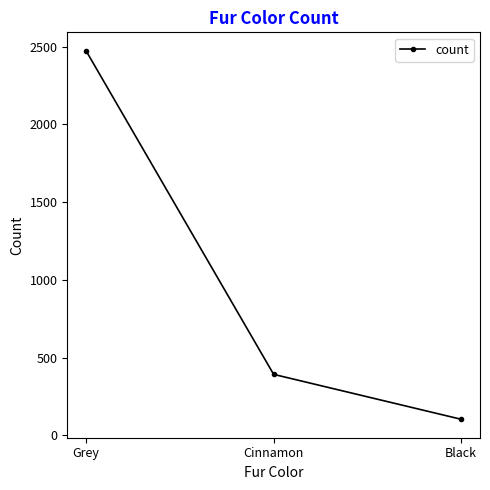

How many data points are less than 392?

1